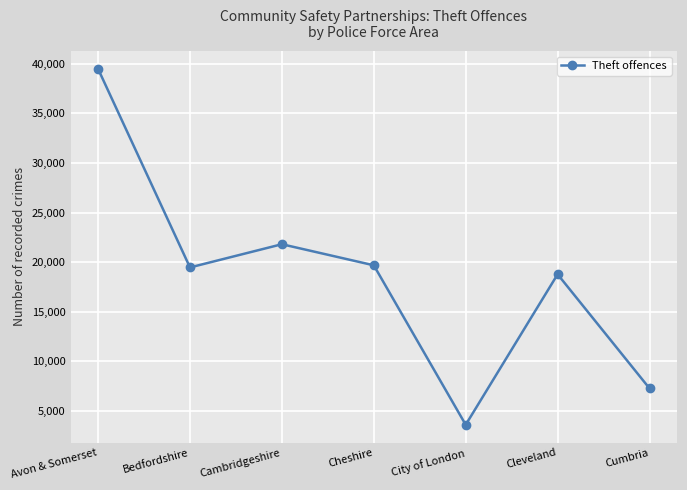

What is the difference between the maximum and minimum values?

35893